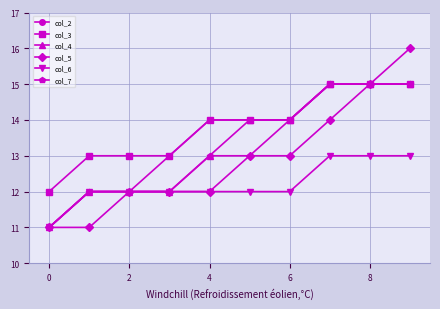

What is the greatest value displayed?

16